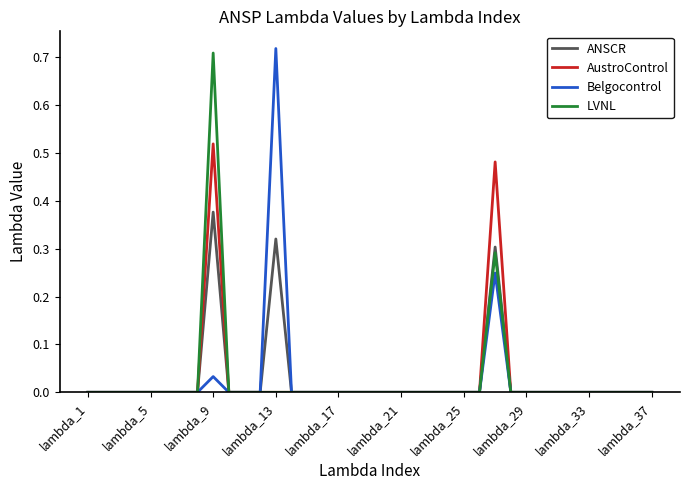

Rank the series by their maximum value, from highest to lowest.

Belgocontrol, LVNL, AustroControl, ANSCR